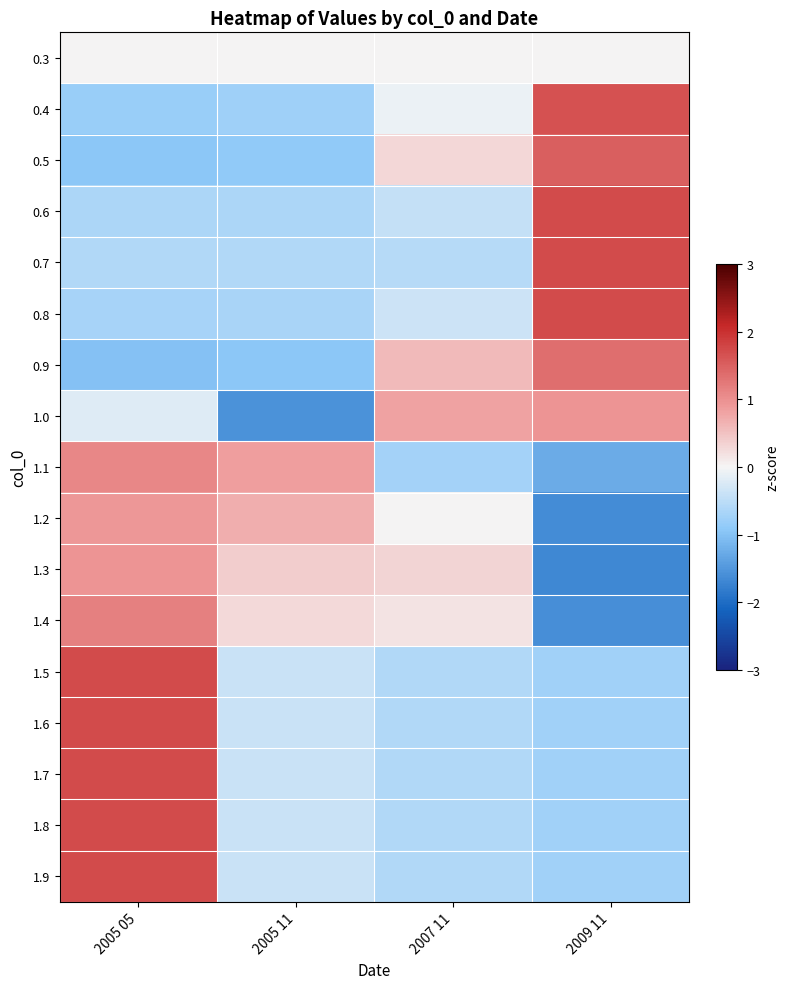

Count the number of categories in the chart.

4